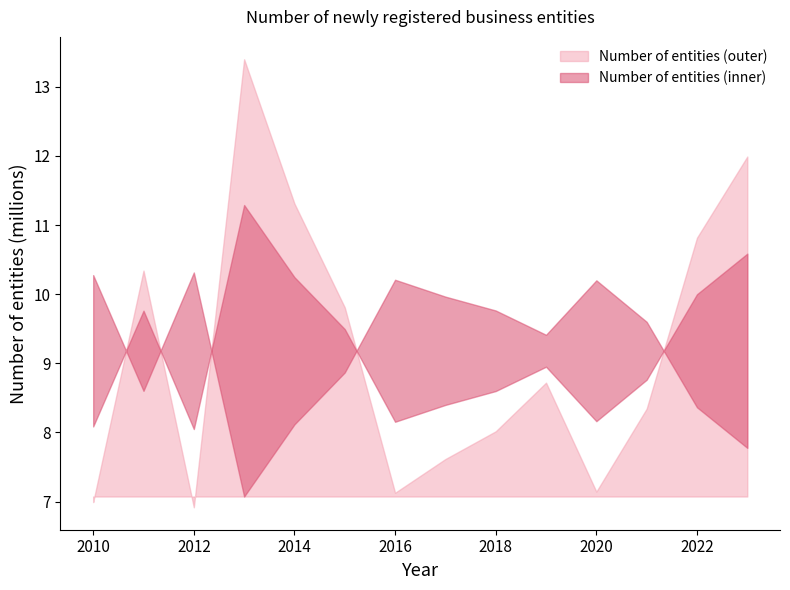

How many values exceed 8?

9